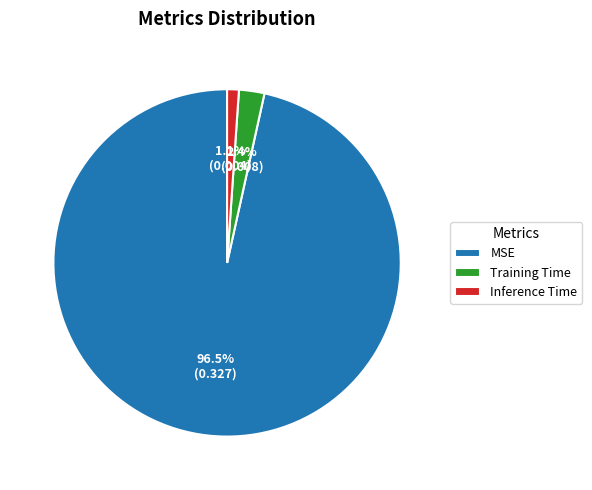

Rank the categories by value from lowest to highest.

Inference Time, Training Time, MSE